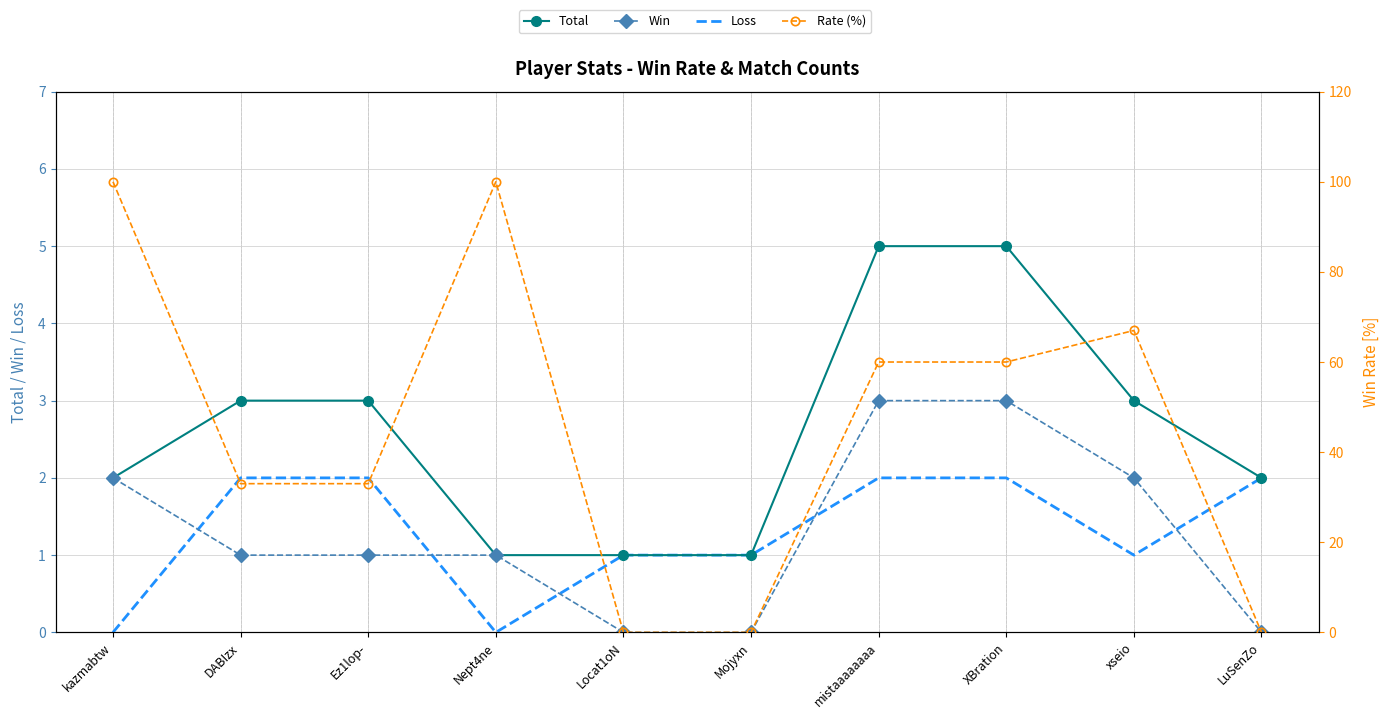

List the labels in order of Rate (%) value, smallest first.

Locat1oN, Mojyxn, LuSenZo, DABIzx, Ez1lop-, mistaaaaaaaa, XBration, xseio, kazmabtw, Nept4ne